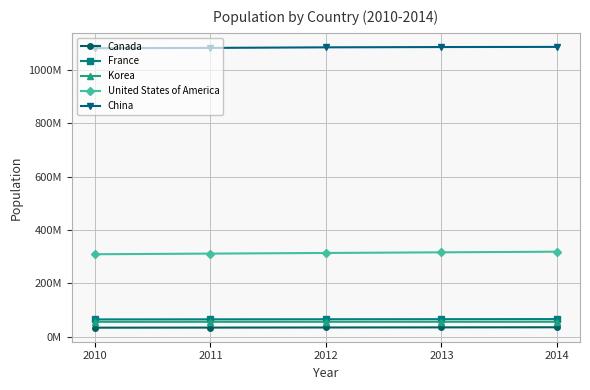

What is the difference between the maximum and minimum values in the United States of America series?

9509999.0